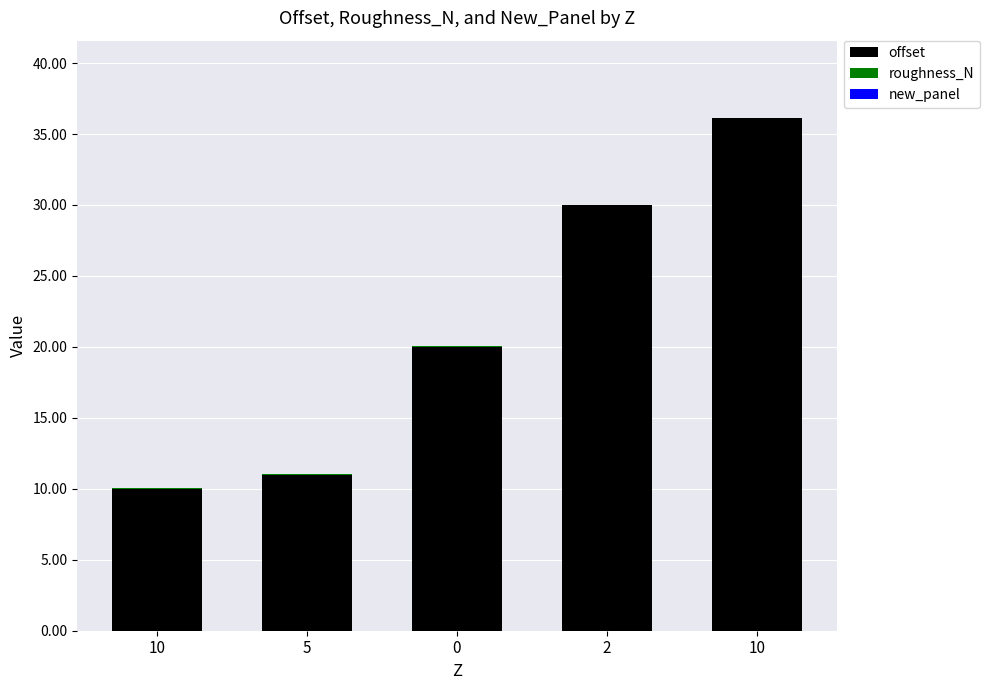

Read the offset value at 2.

30.0